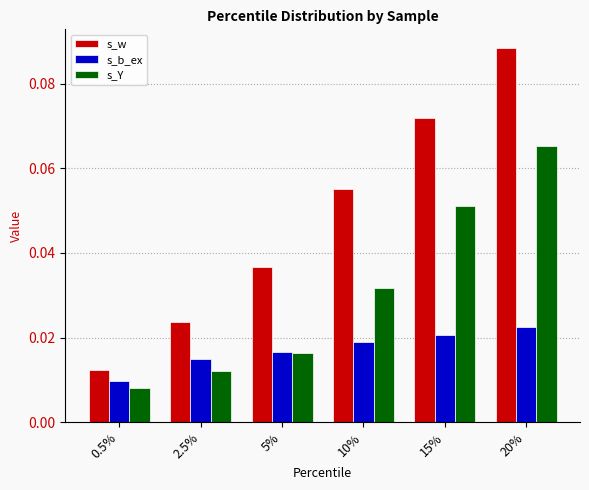

At 10%, list the series in order from largest to smallest.

s_w, s_Y, s_b_ex